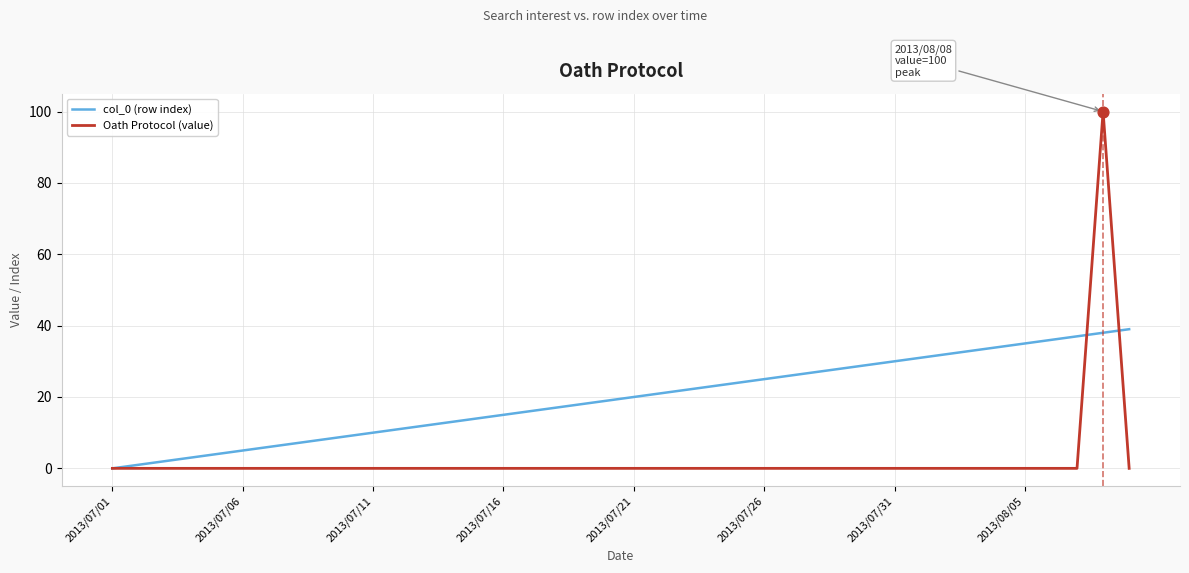

Which series has the largest range (max minus min)?

Oath Protocol (value)